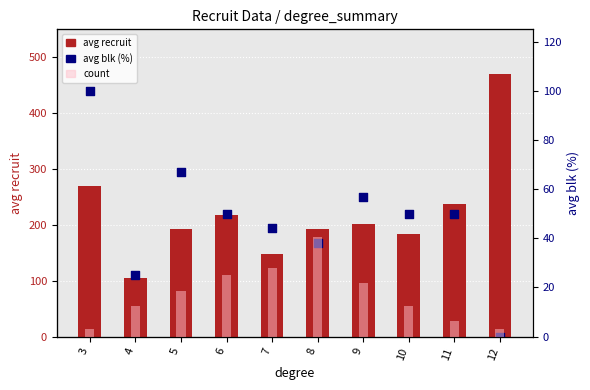

What is the total value across all series at 4?

134.0